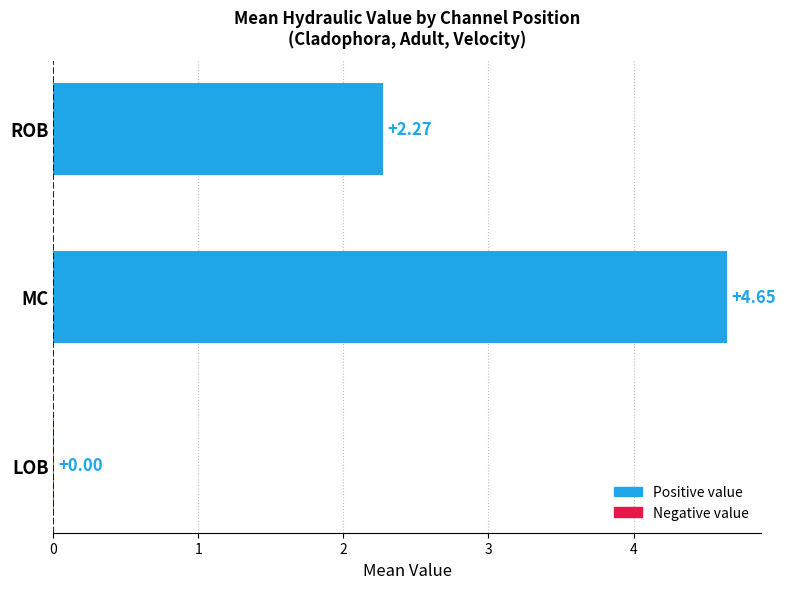

What is the sum of the values at ROB and MC?

6.9